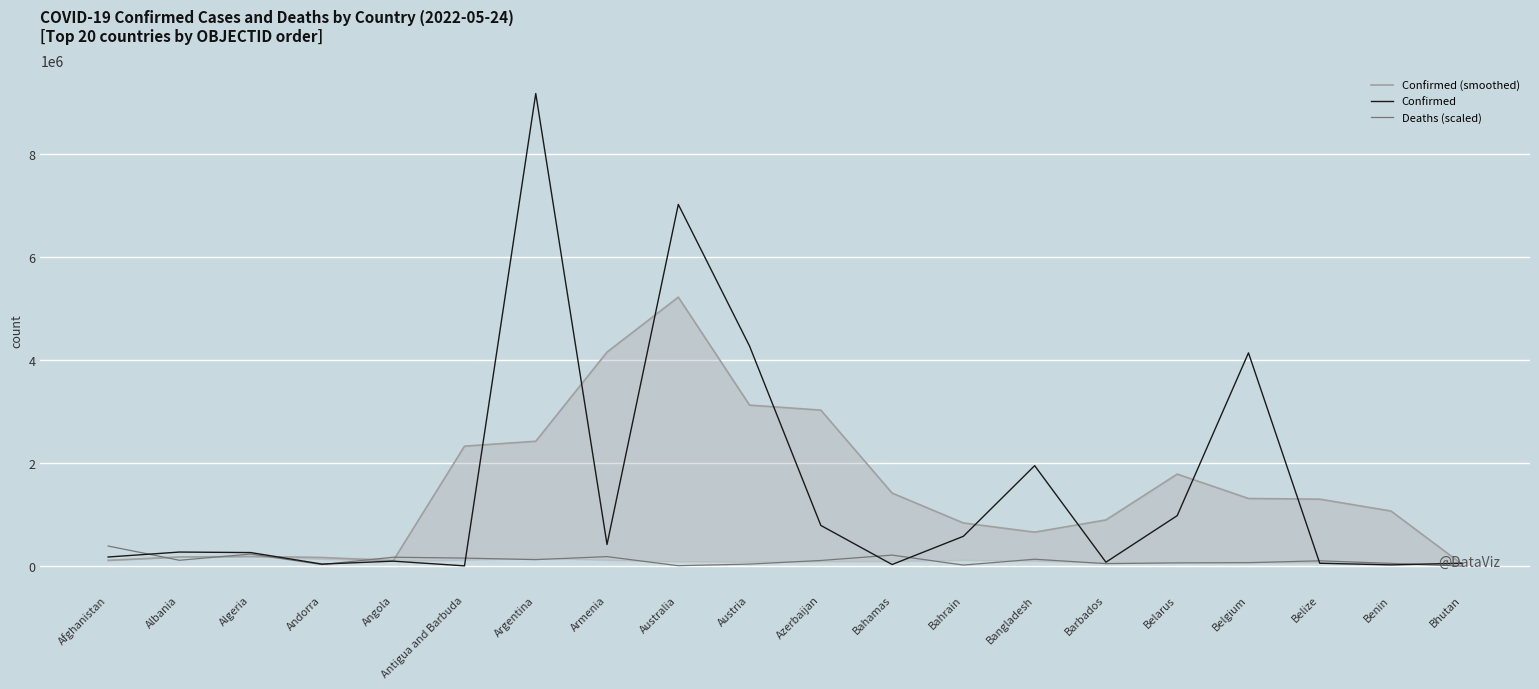

Between Bahrain and Bangladesh, which series saw the biggest shift?

Confirmed